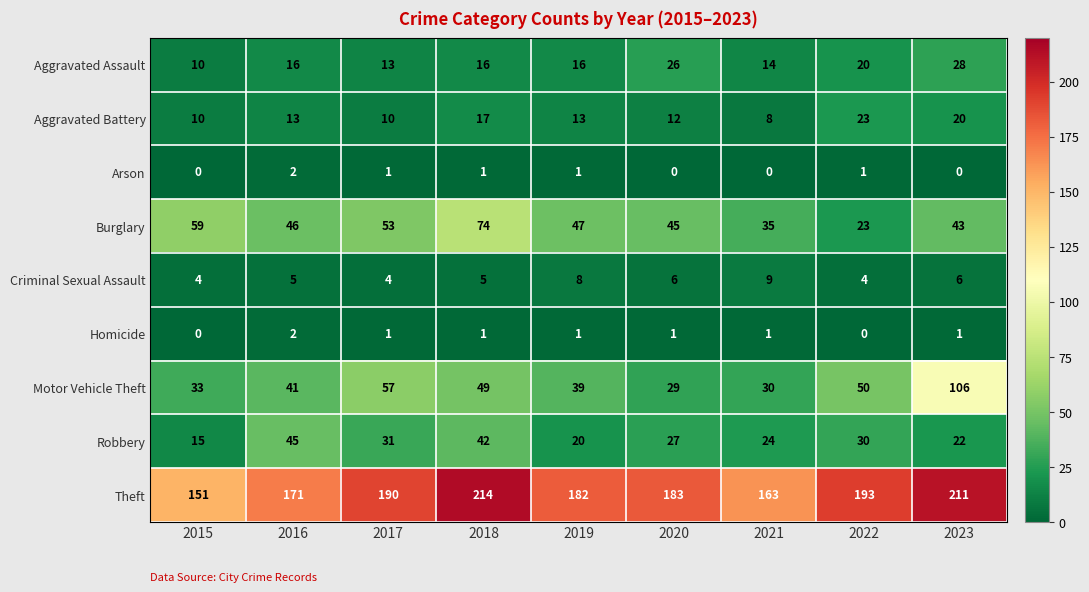

Read the Aggravated Assault value at 2020.

26